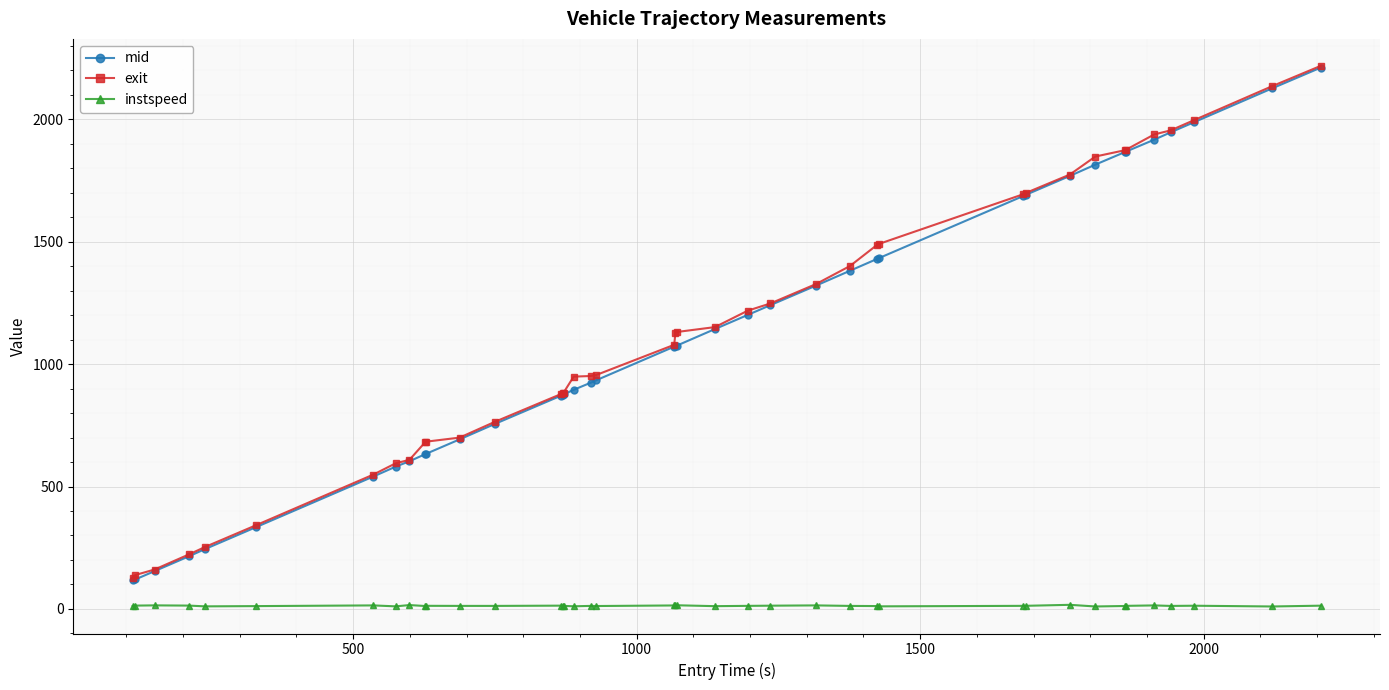

True or false: exit and instspeed cross at least once.

False